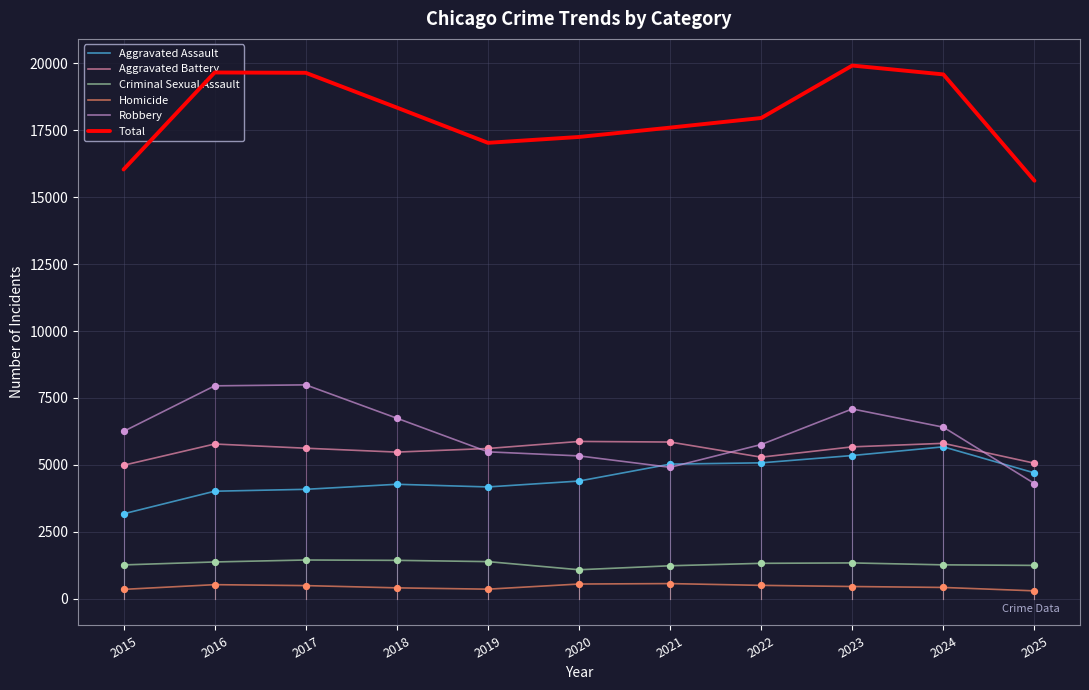

At how many categories does at least one series exceed 10513?

11